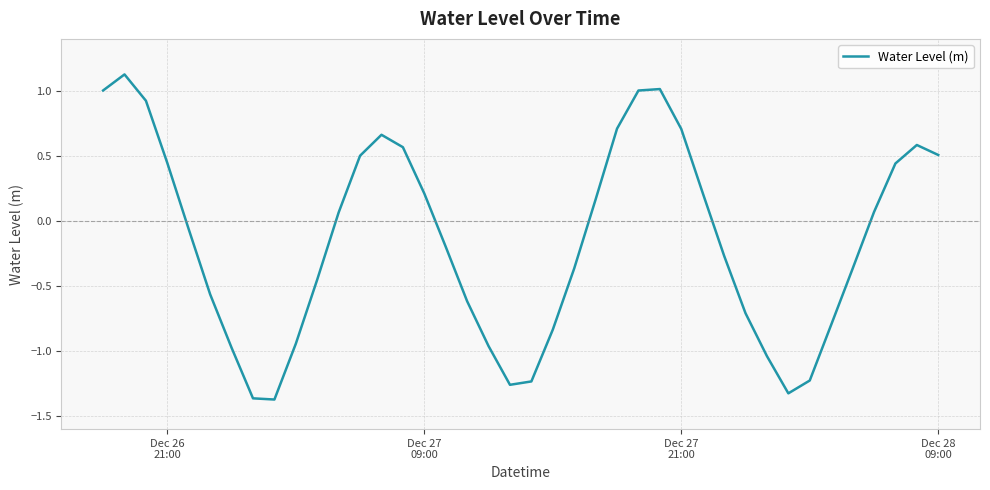

How many values are below zero?

21